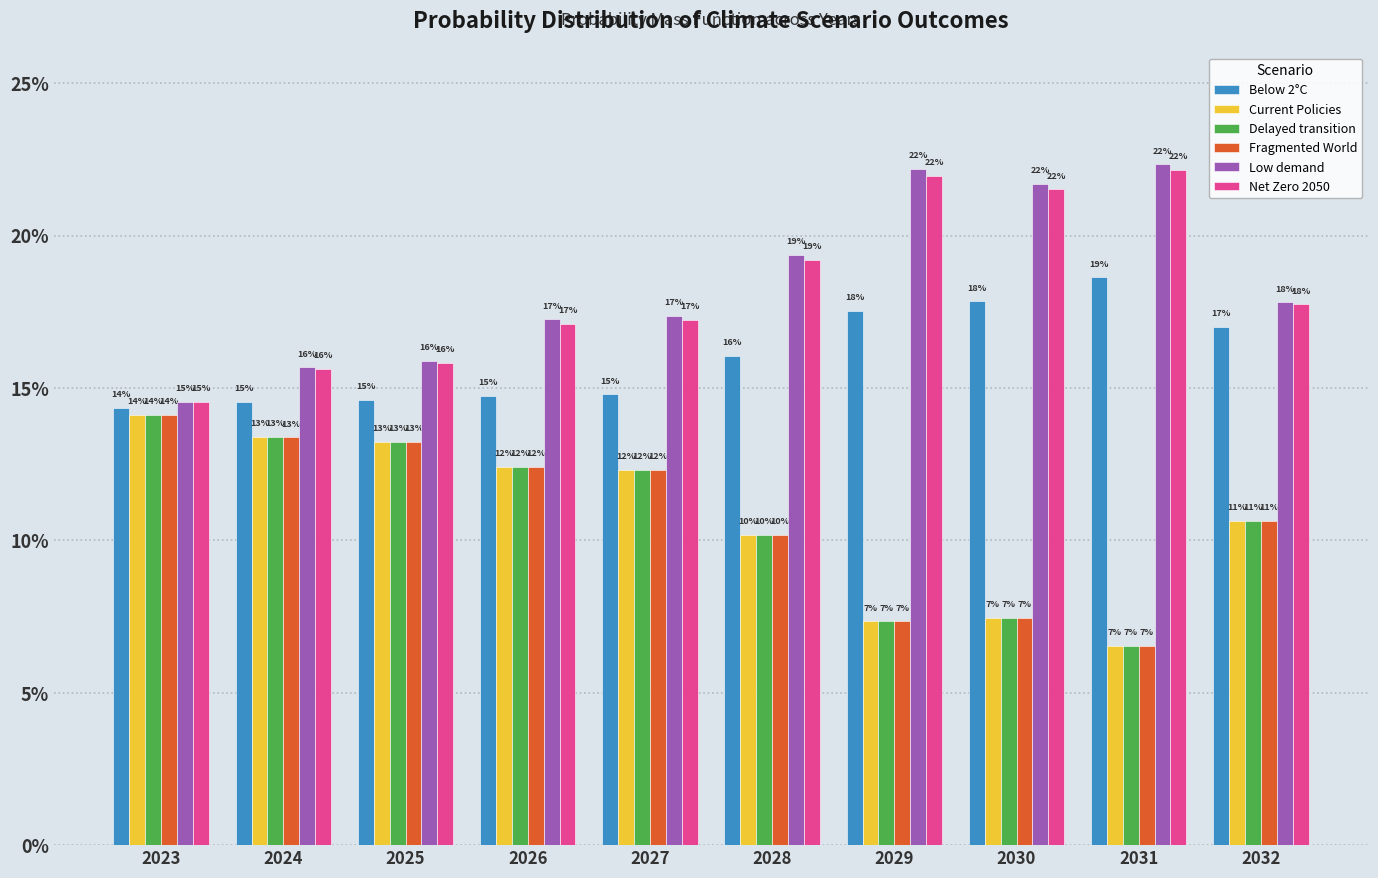

Are the bars grouped side by side (vs. stacked)?

Yes